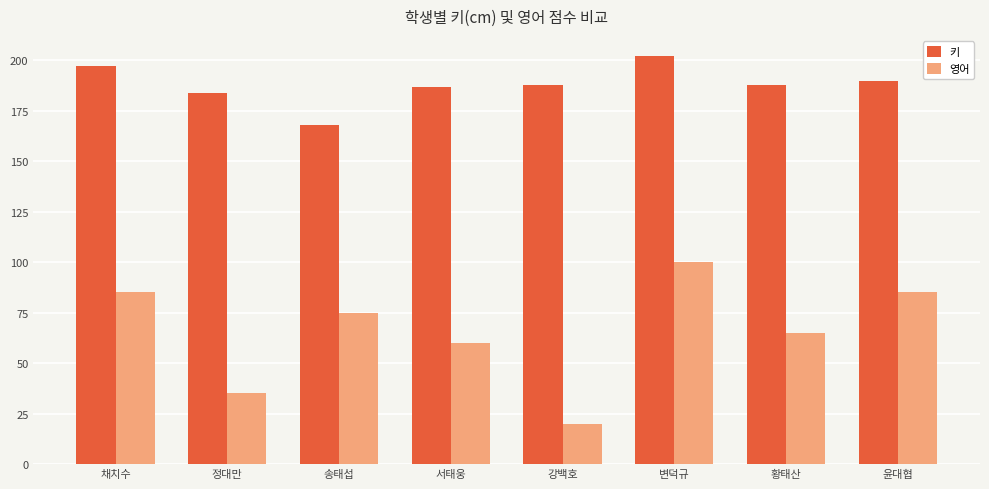

What is the sum of the 영어 values at 서태웅 and 변덕규?

160